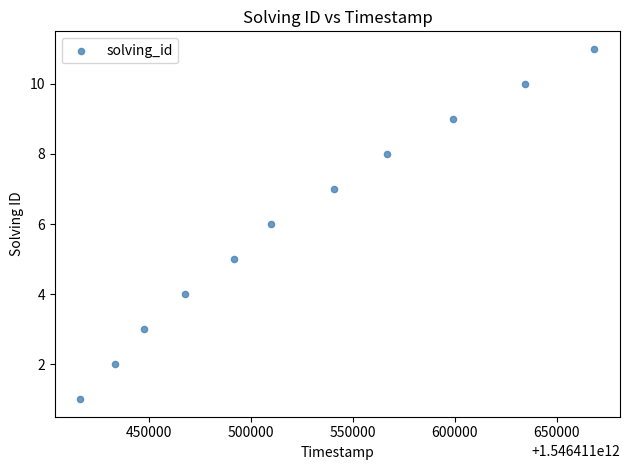

What is the range of X values (max minus min)?

252146